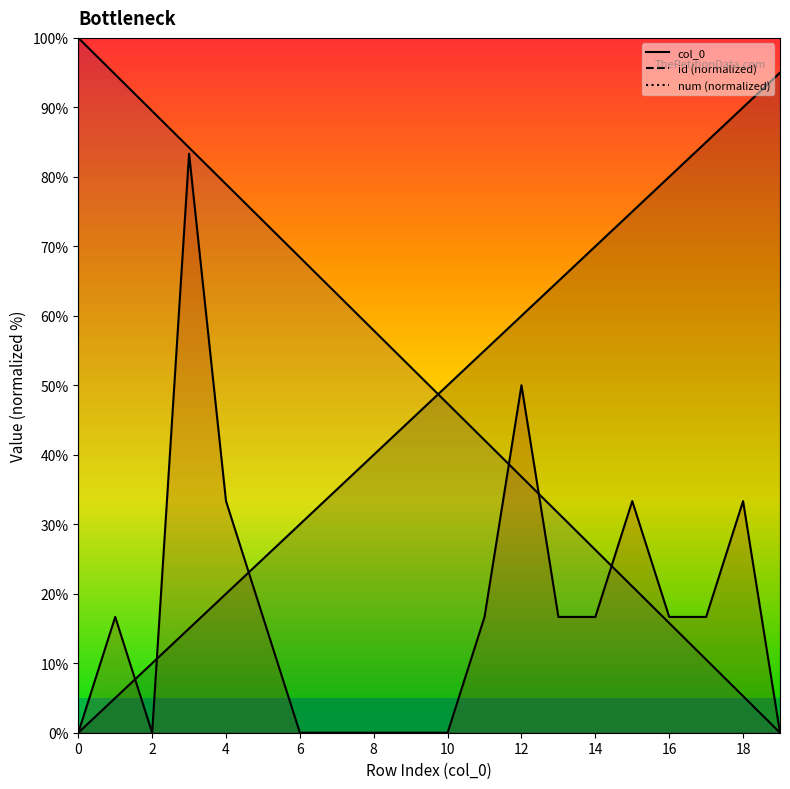

What are all the series names shown in the legend?

col_0, id, num